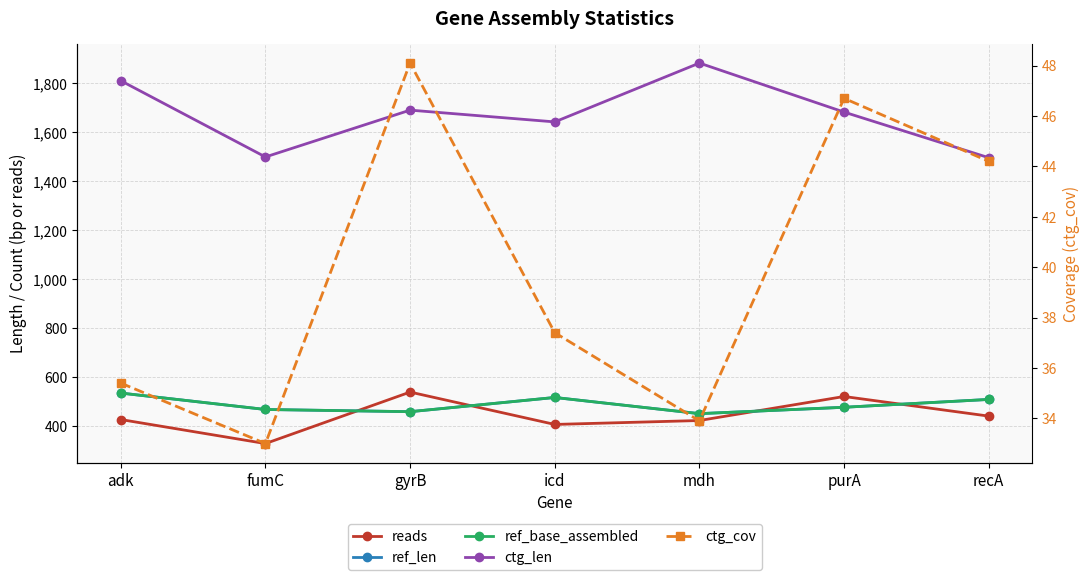

At which category is the sum across all series the highest?

adk